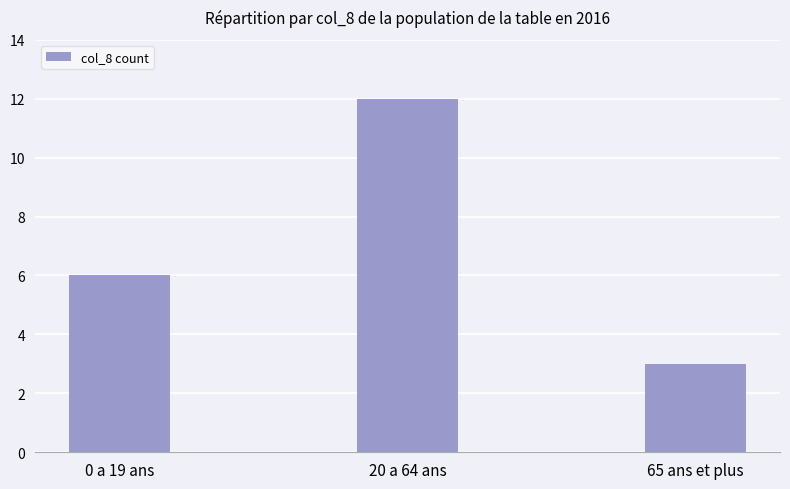

The chart shows a value of 5 at 65 ans et plus. True or false?

False